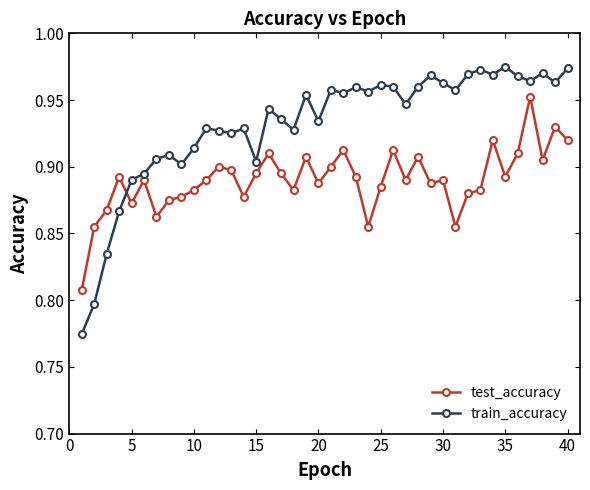

Rank the series by their maximum value, from highest to lowest.

train_accuracy, test_accuracy